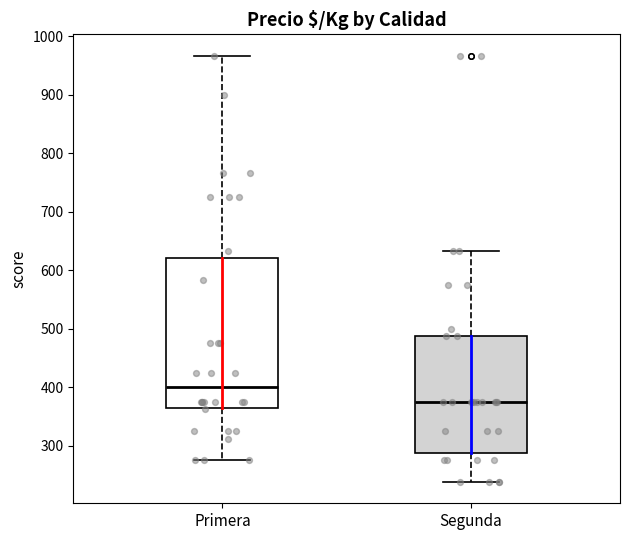

Reading left to right, transcribe this box plot: for each box, give where its median line is, the range the box spans, and where its two whiskers end, as read against the y-axis. The values are not printed on the chart, so give them approximately, as read against the axis.

Primera: median 400, box 370 to 620, whiskers 280 to 970
Segunda: median 380, box 290 to 490, whiskers 240 to 630